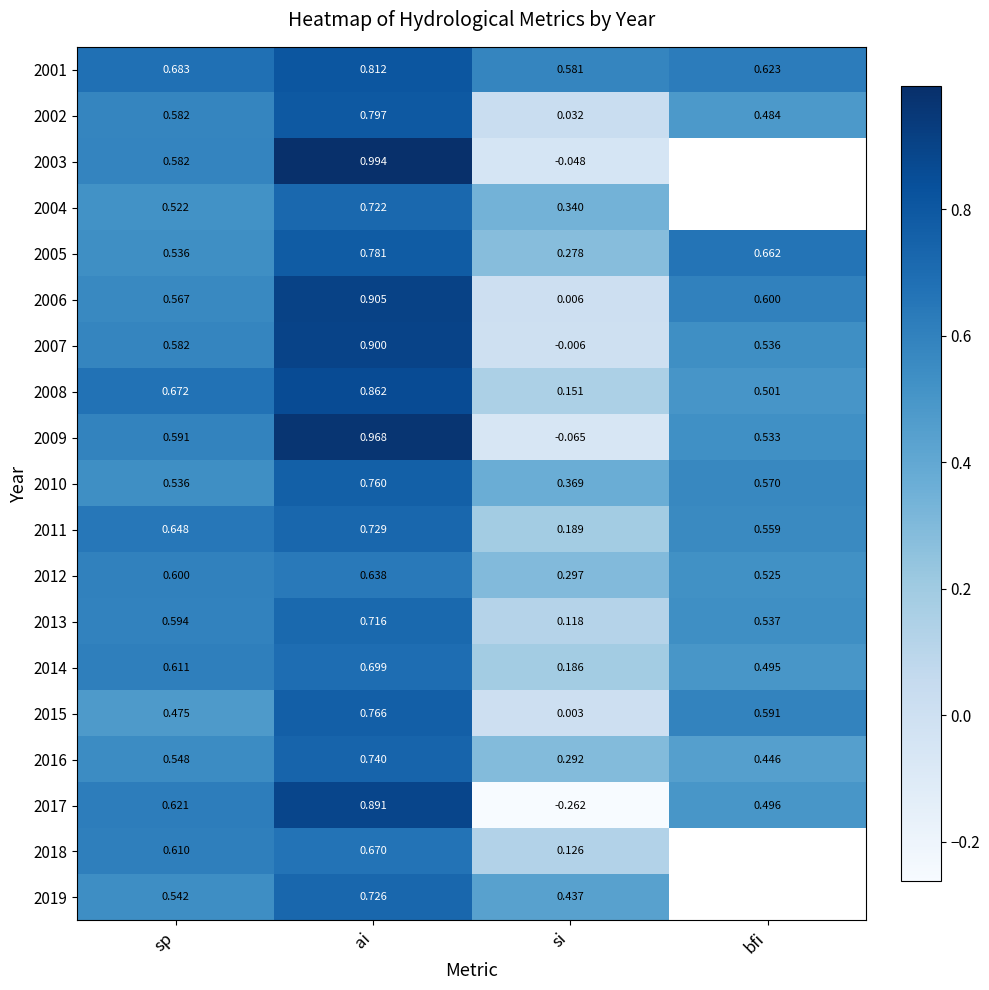

Which category has the lowest value in the 2016 series?

si